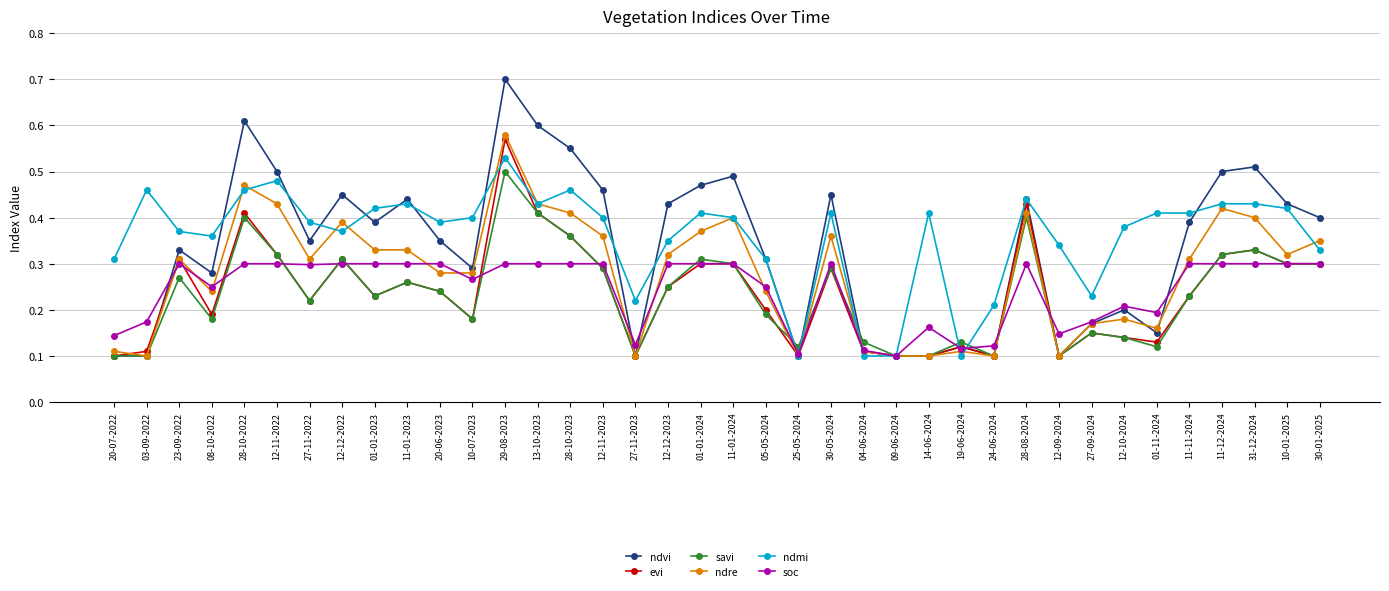

How many savi values are between 0 and 1?

38